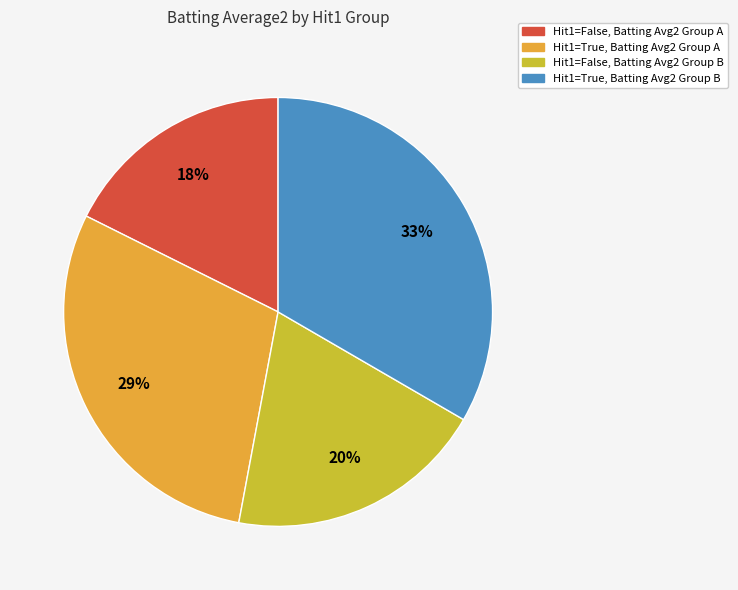

Does any single category account for the majority?

No